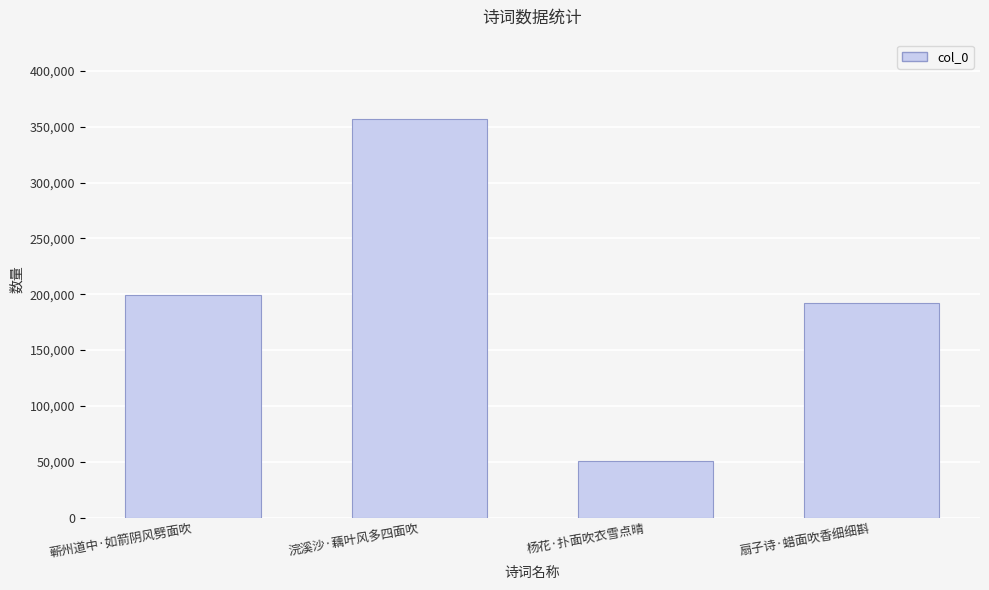

How many data points are less than 199463?

2